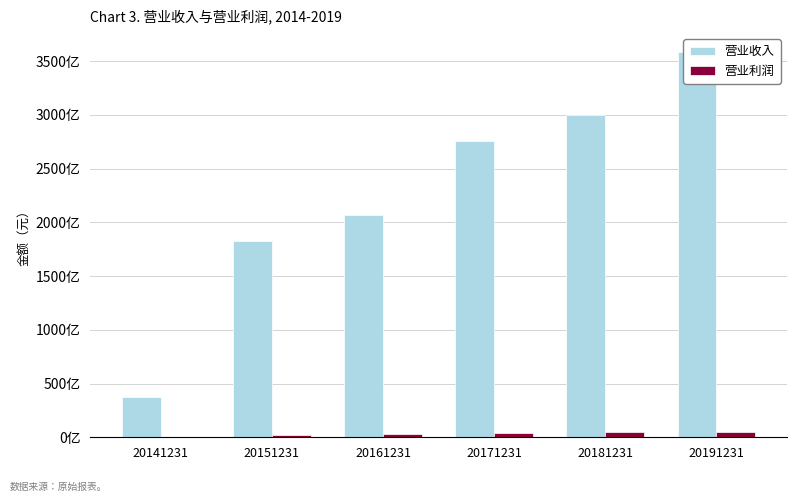

What is the average value of the 营业利润 series?

3155127399.0